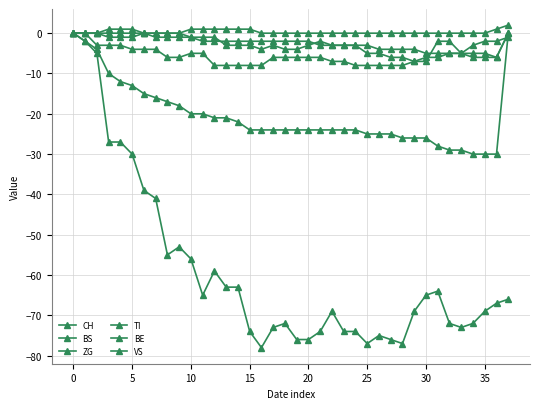

List the series in order of their peak value, lowest first.

CH, TI, BE, VS, BS, ZG